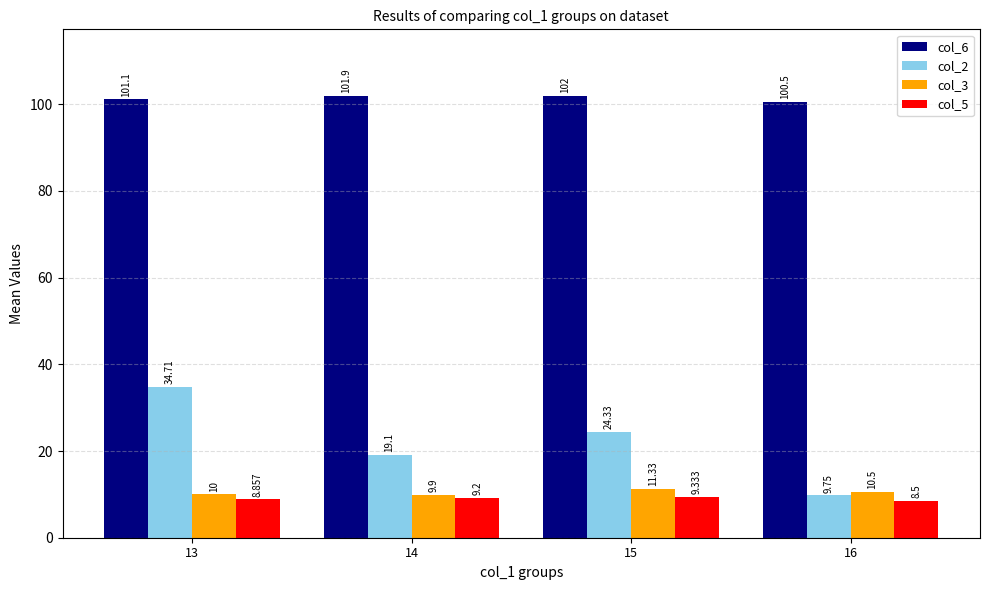

Is it true that col_6 equals 156.3 at 15?

False